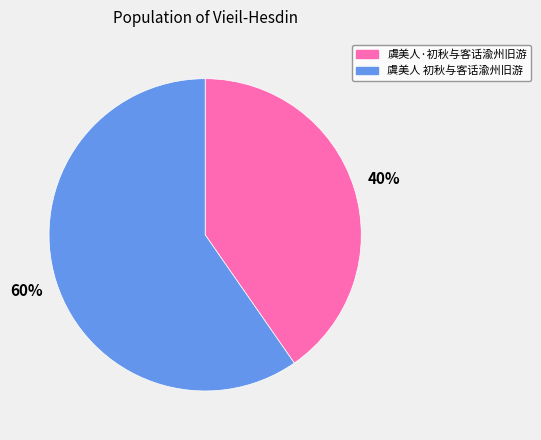

Is it true that 虞美人·初秋与客话渝州旧游 is 40% of the pie?

True